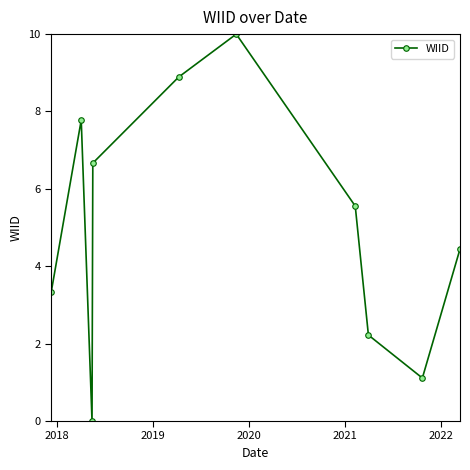

Count the number of data series in this chart.

1